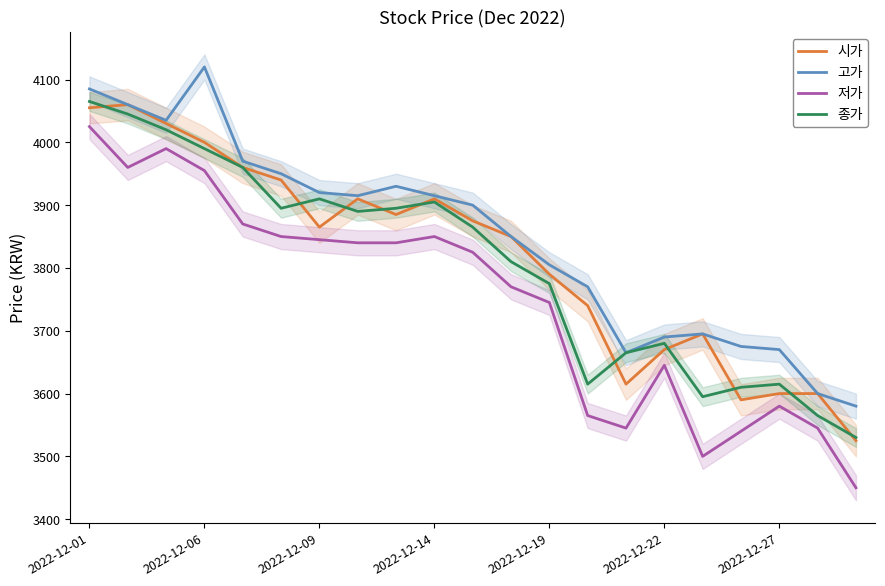

How many lines are shown in the chart?

4